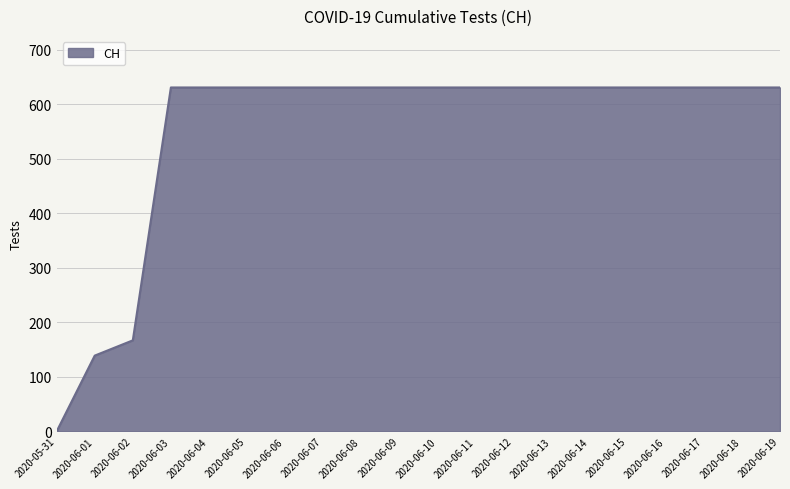

Reading left to right, what are all the values shown in this chart?

0	139	167	631	631	631	631	631	631	631	631	631	631	631	631	631	631	631	631	631